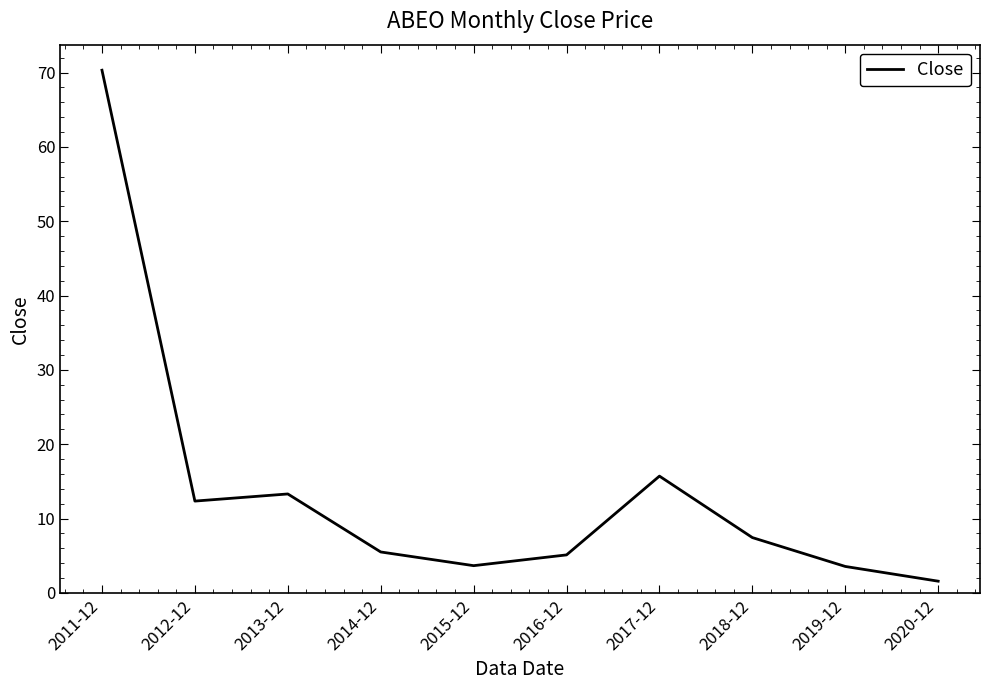

Between 2017-12 and 2018-12, which is larger?

2017-12